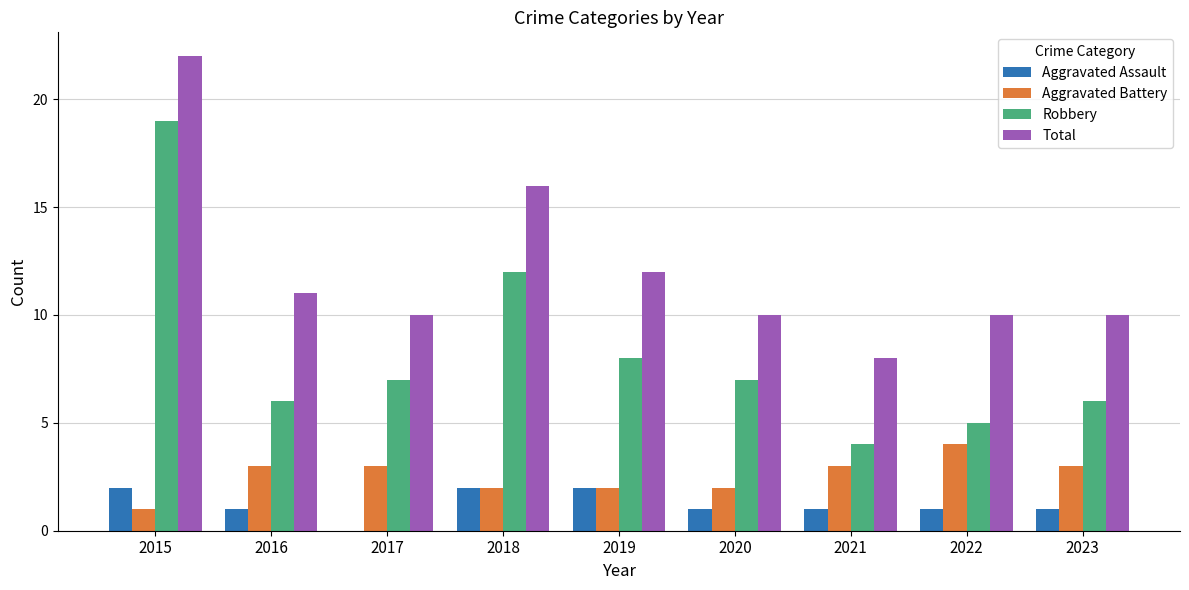

What is the highest value of the Aggravated Battery series?

4